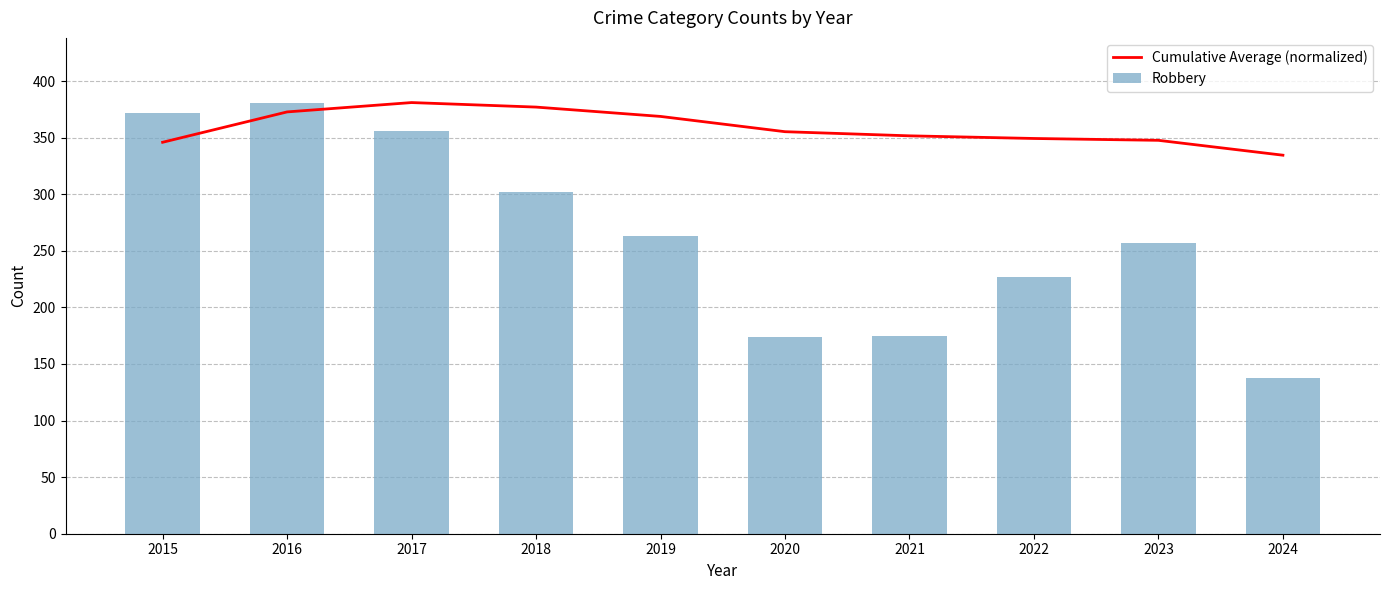

Reading left to right, extract all data points from this chart.

Cumulative Average (normalized): 2015=345.9	2016=372.7	2017=381.0	2018=377.0	2019=368.8	2020=355.3	2021=351.6	2022=349.3	2023=347.6	2024=334.5
Robbery: 2015=372.0	2016=381.0	2017=356.0	2018=302.0	2019=263.0	2020=174.0	2021=175.0	2022=227.0	2023=257.0	2024=138.0